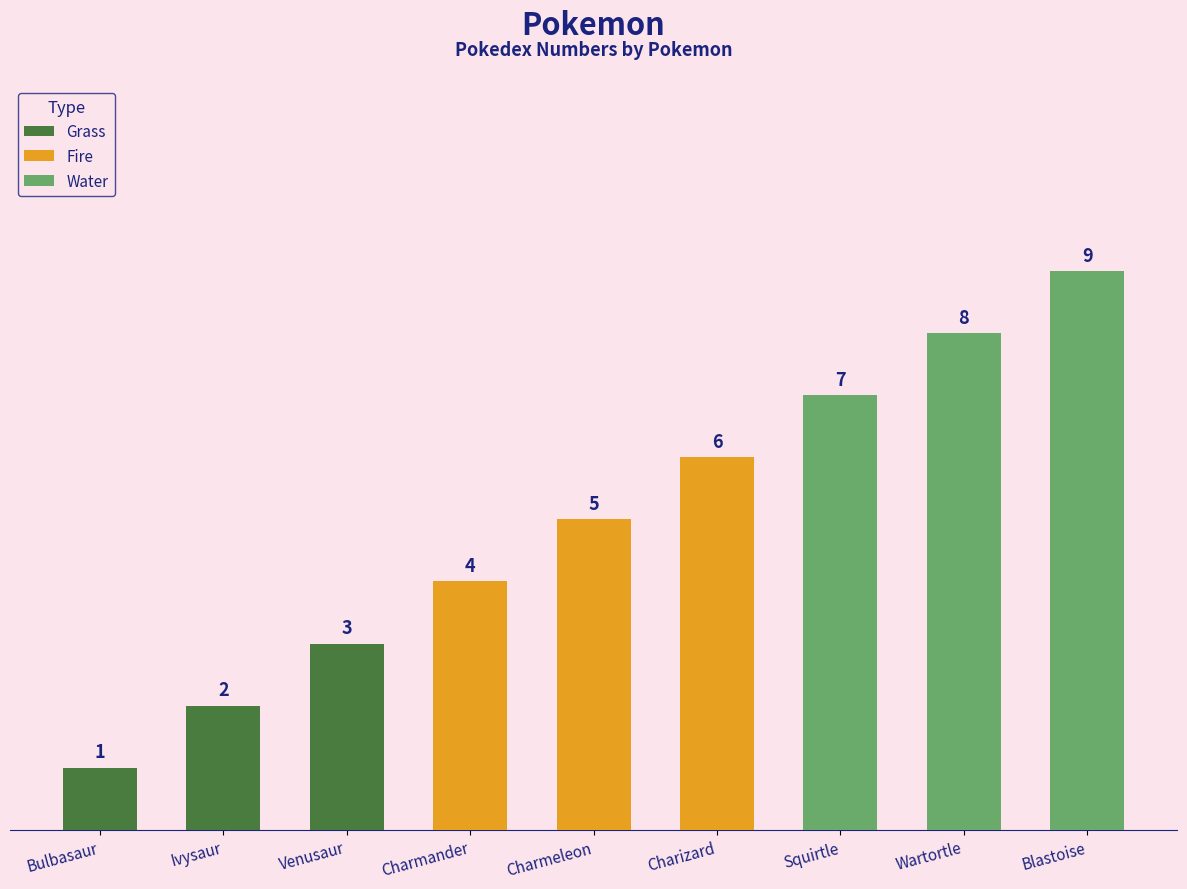

Is it true that the value at Squirtle is 12?

False